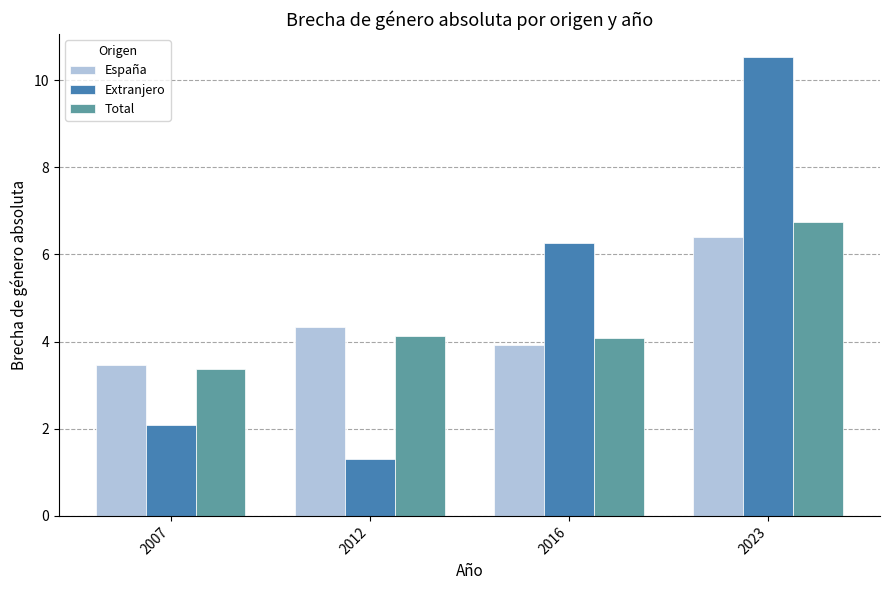

What is the lowest value of the Extranjero series?

1.3